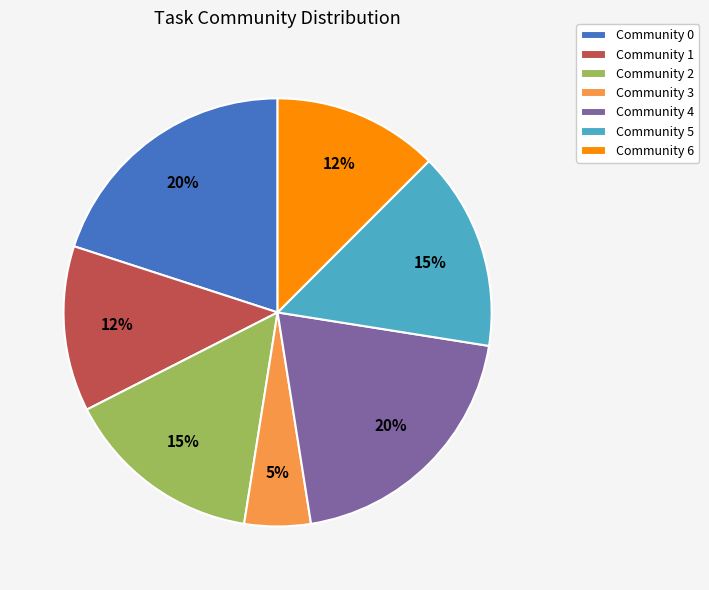

Count the number of slices in the pie.

7